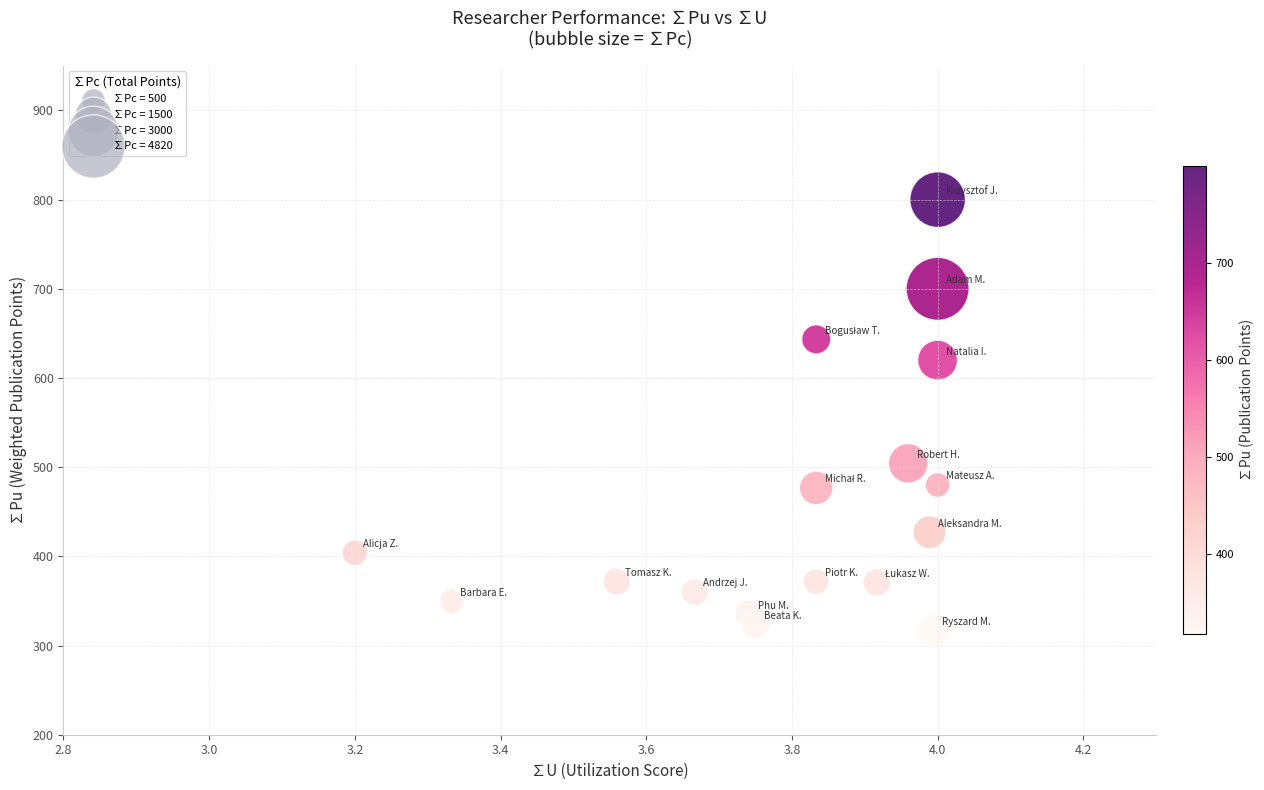

What is the range of Y values (max minus min)?

482.9